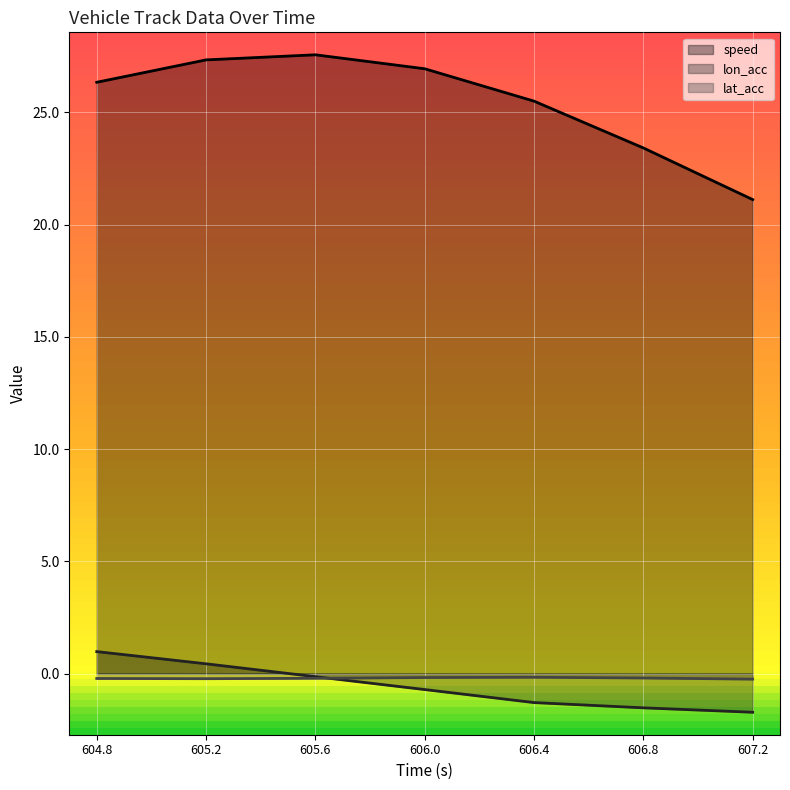

What is the difference between the highest and lowest values at 605.2?

27.6